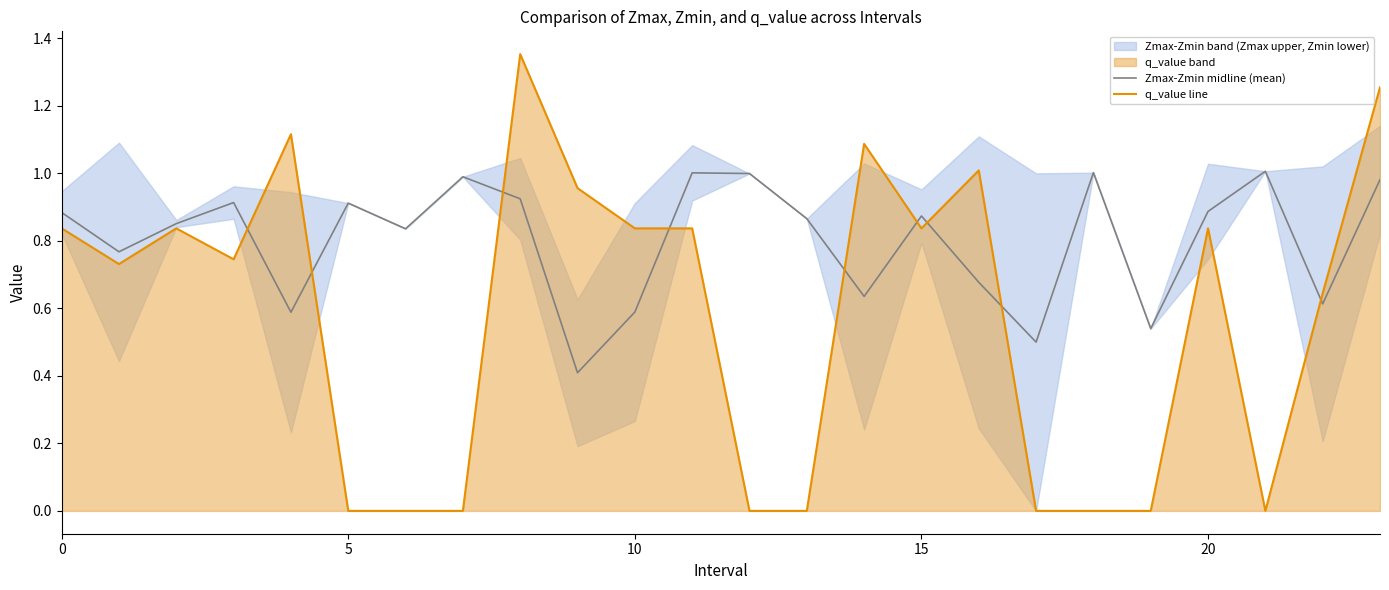

Is it true that Zmax-Zmin midline (mean) equals 0.9 at 5?

True